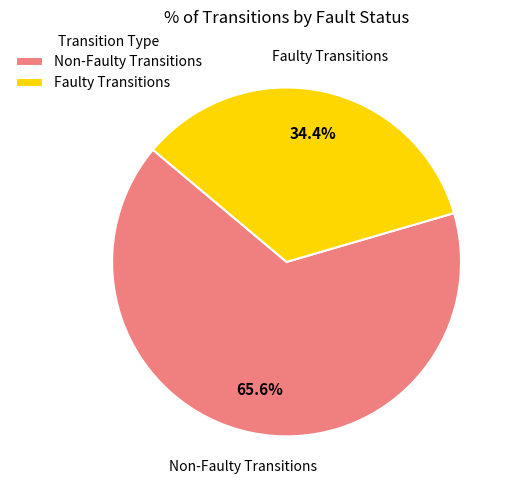

What is the majority slice?

Non-Faulty Transitions